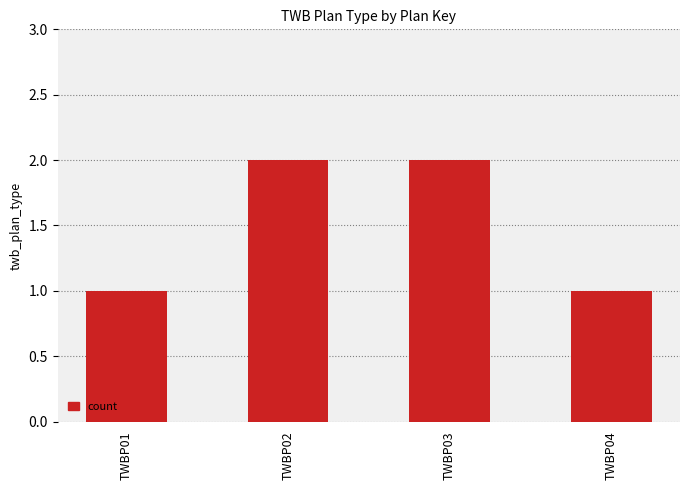

Is it true that the value at TWBP03 is 1?

False